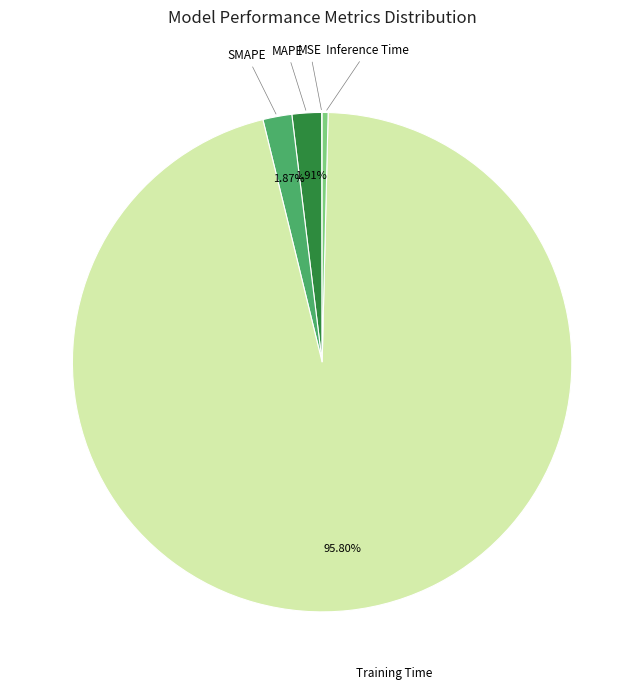

Is there a majority slice in this chart?

Yes